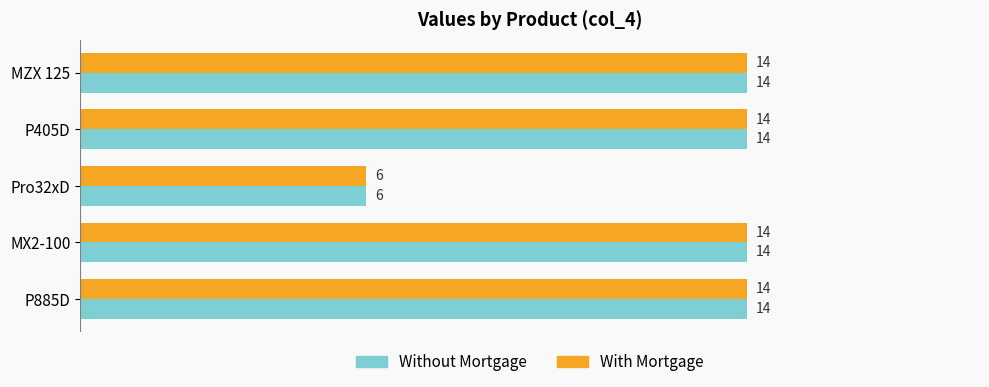

What is the minimum value for With Mortgage?

6